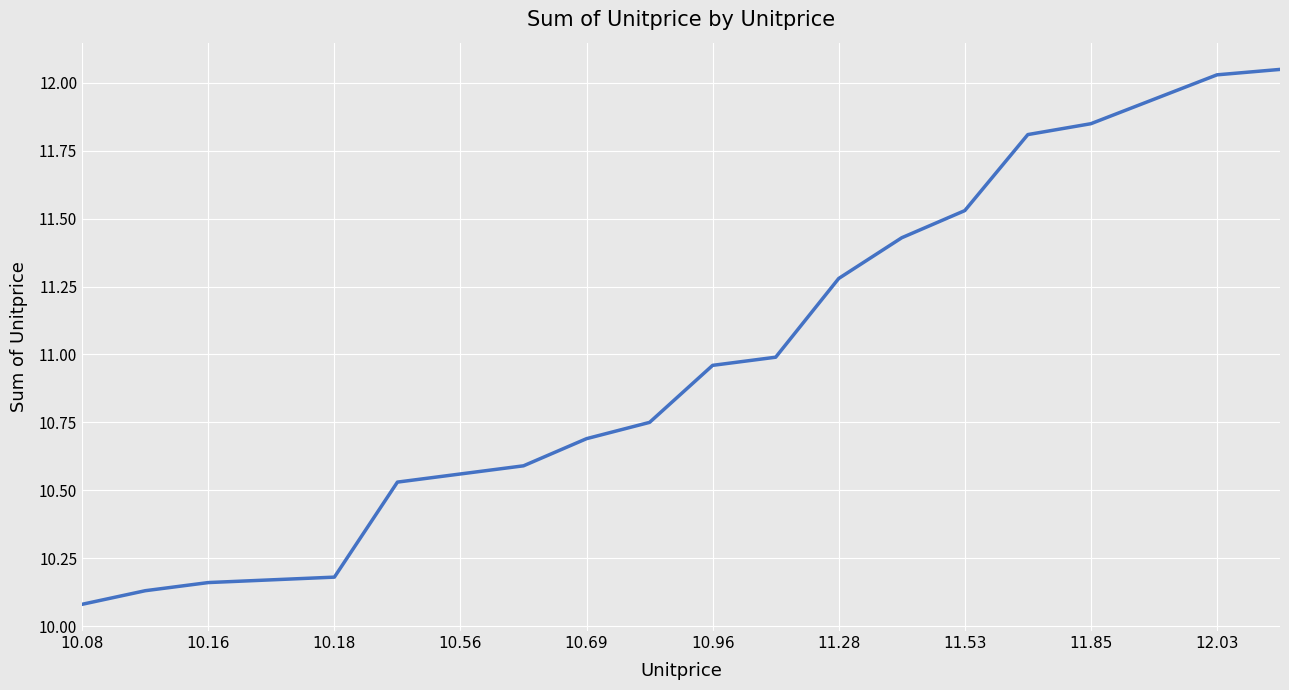

What is the difference between the maximum and minimum values?

2.0